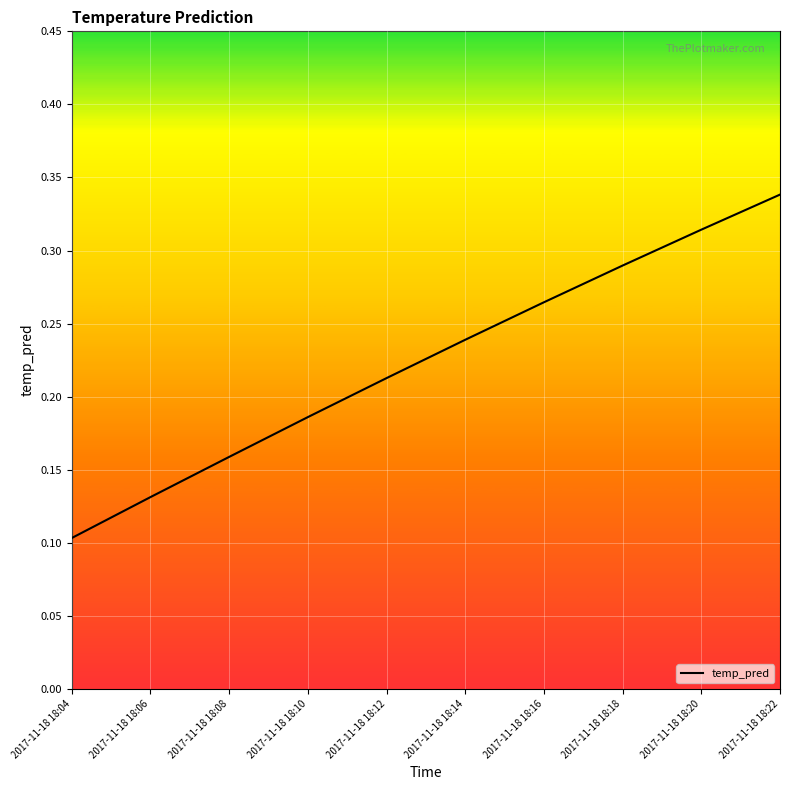

True or false: the data has more than 0 interior local peaks.

False